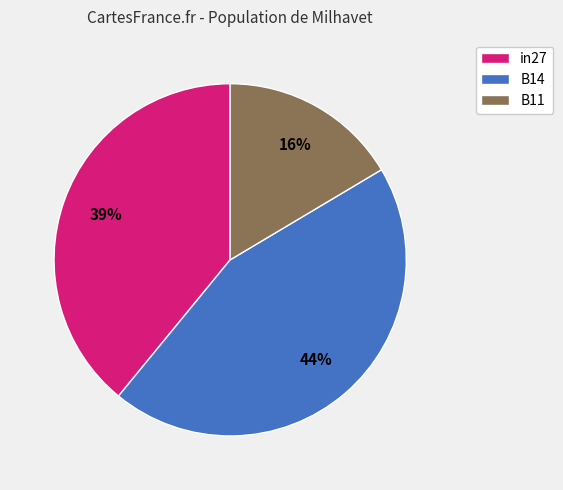

Is there a majority slice in this chart?

No